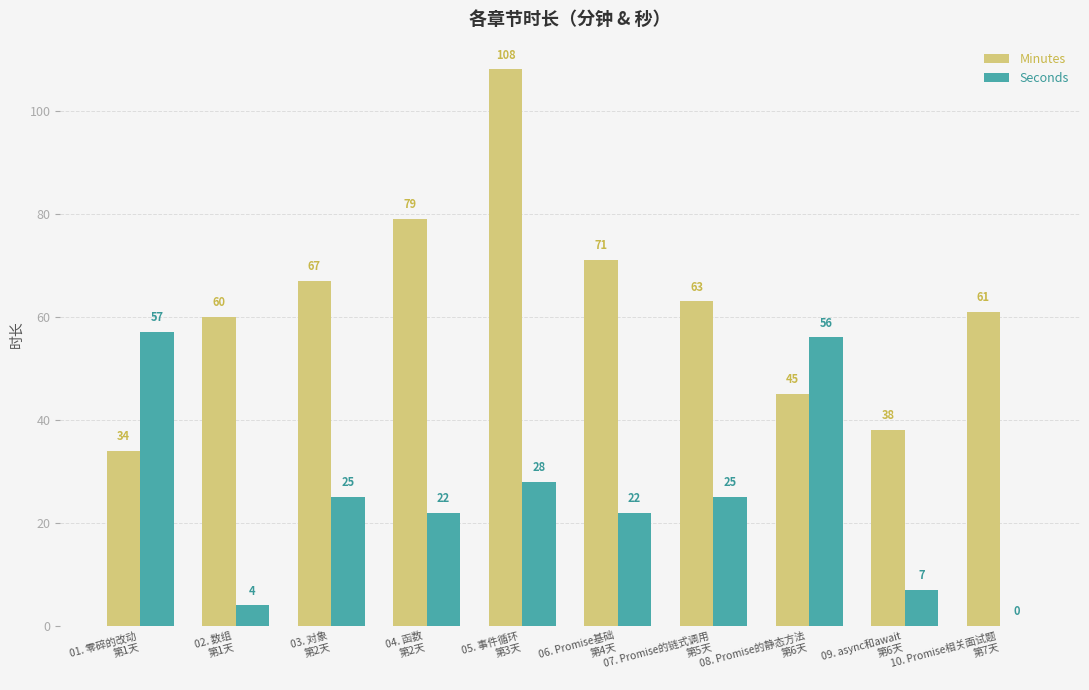

Where does the Minutes series first go above 63?

03. 对象
第2天